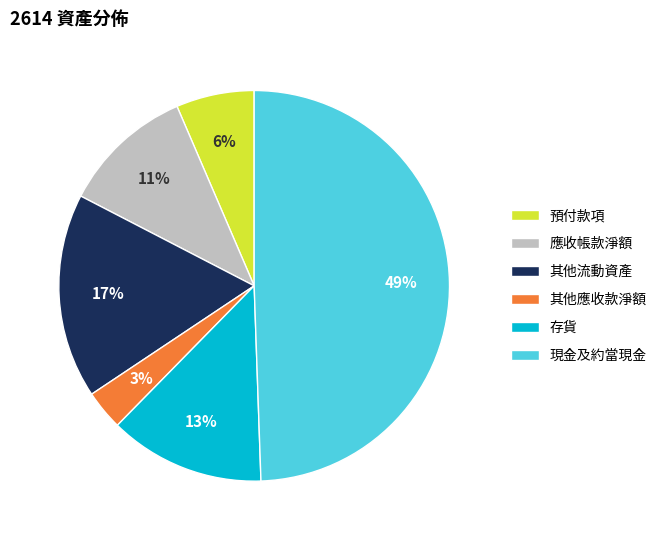

Approximately how many times larger is the value at 現金及約當現金 compared to 其他流動資產?

2.9